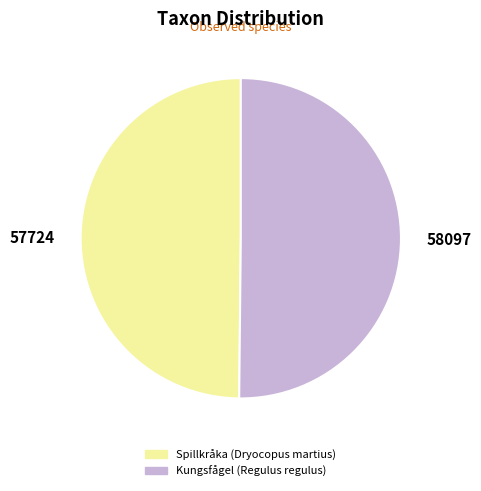

The Kungsfågel (Regulus regulus) slice represents 64% of the pie. True or false?

False